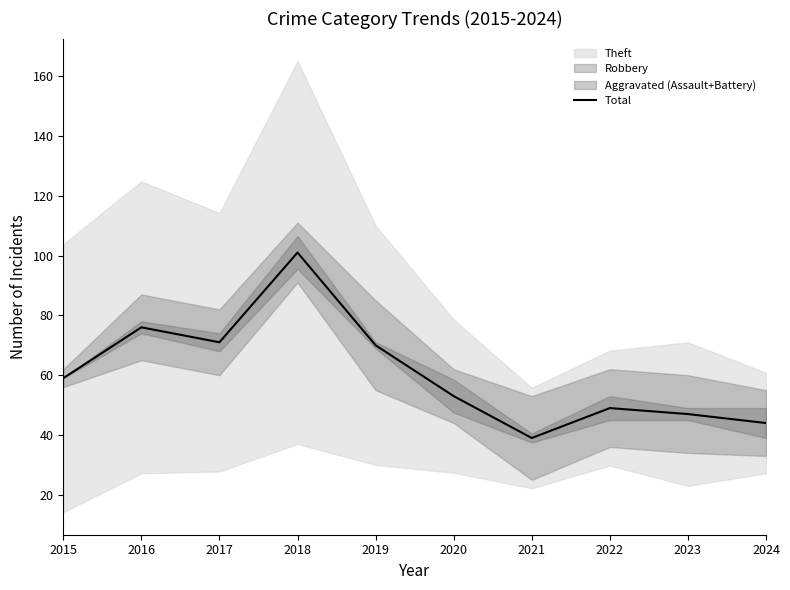

At which category does the data reach its first local valley?

2017